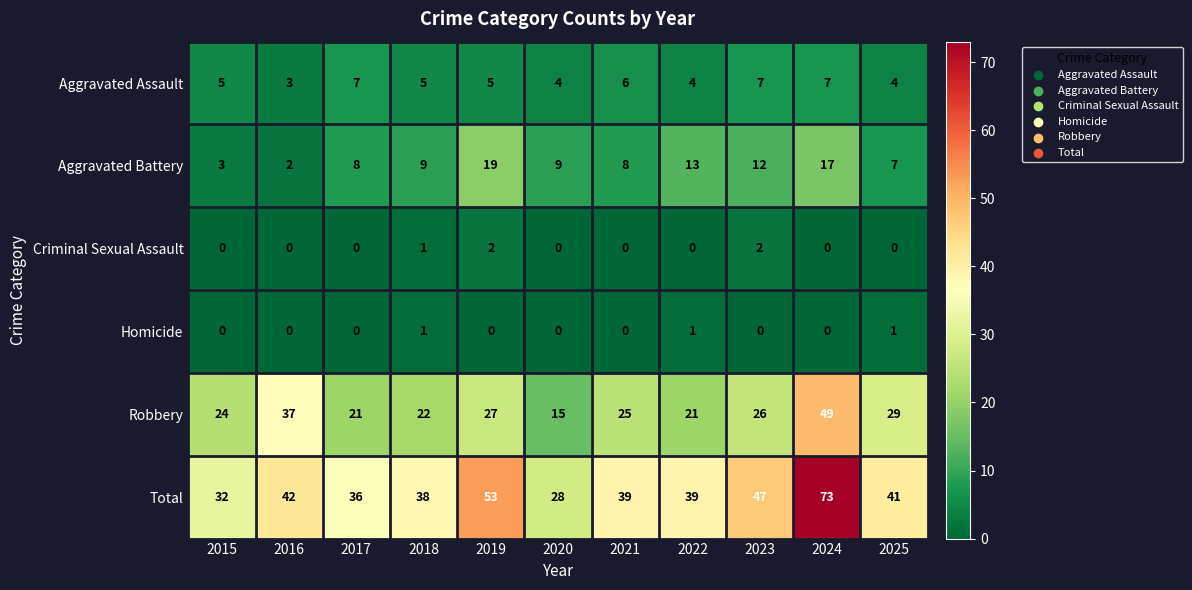

Between 2017 and 2024, which series saw the biggest shift?

Total